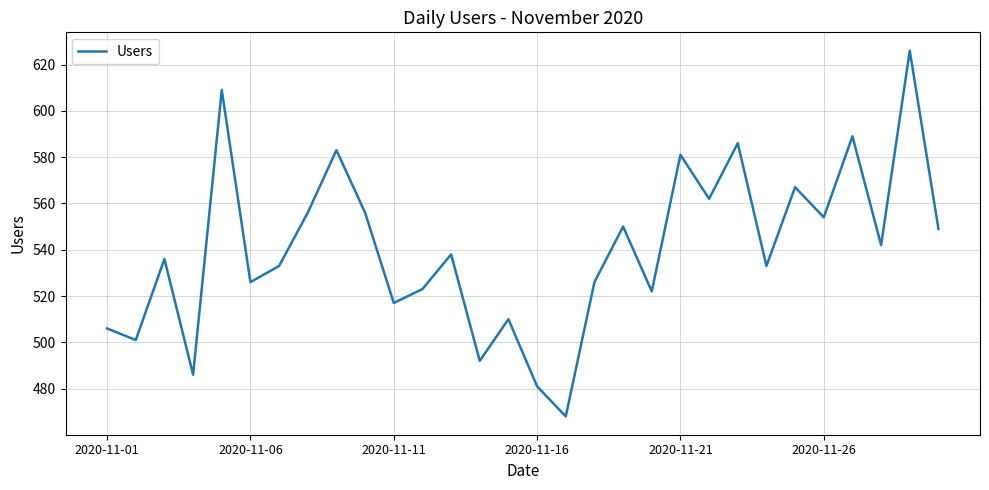

What is the smallest value displayed?

468